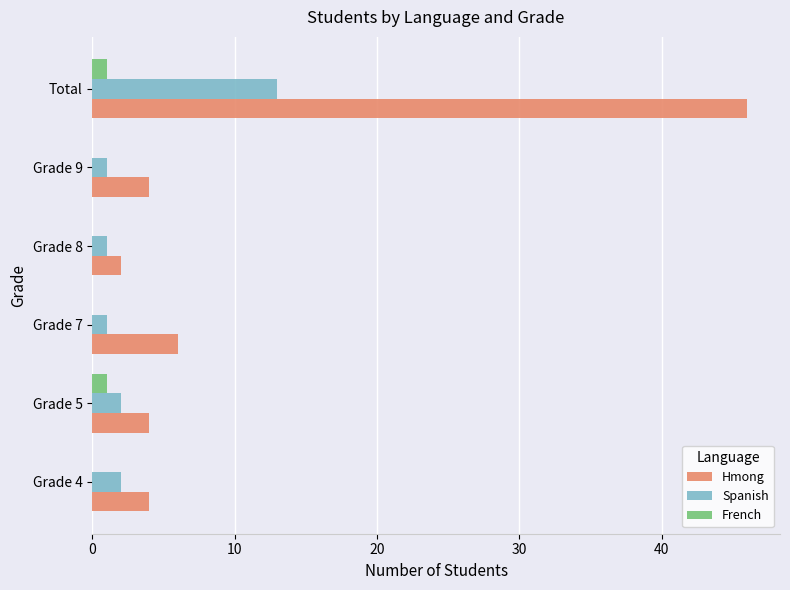

What is the average value of the Hmong series?

11